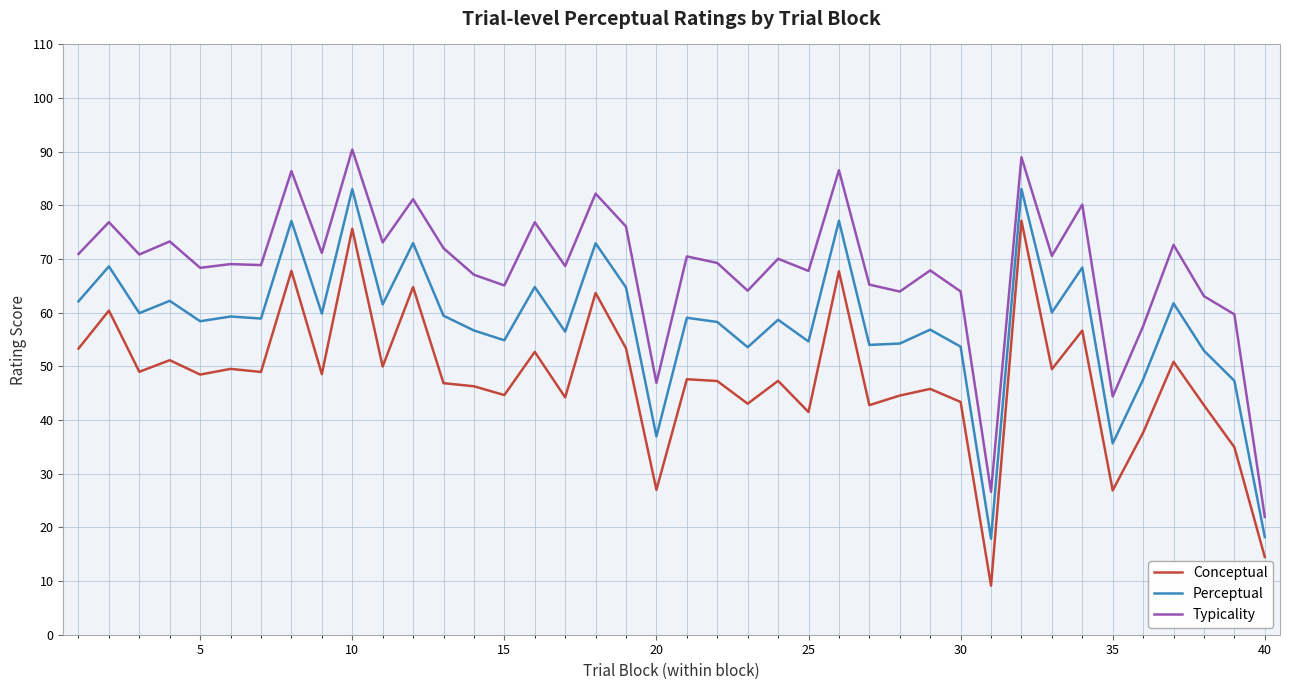

At how many categories does at least one series exceed 74?

10